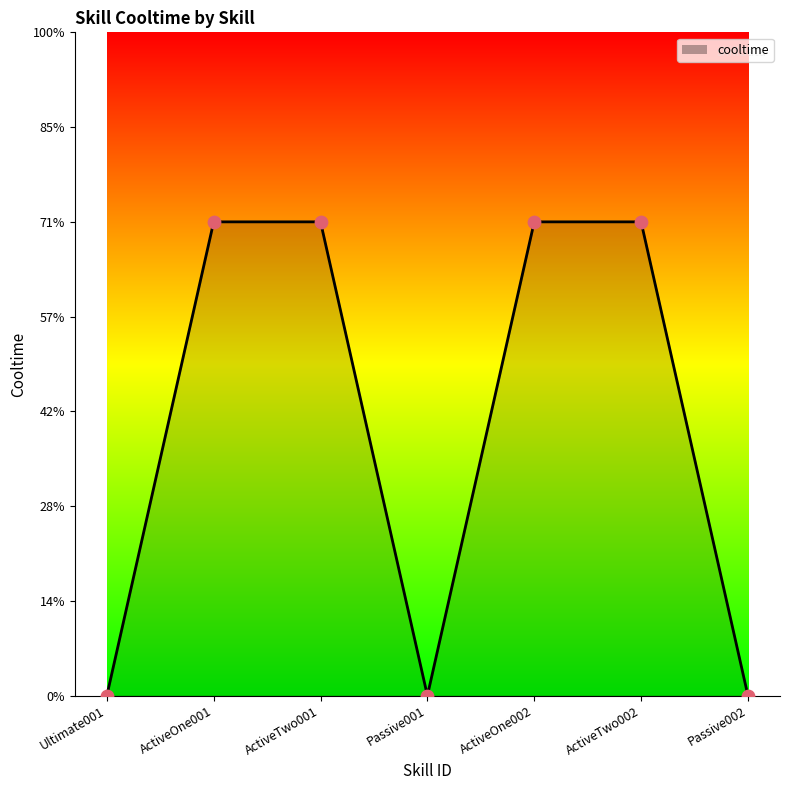

What is the change in value from ActiveTwo002 to Passive002?

-5